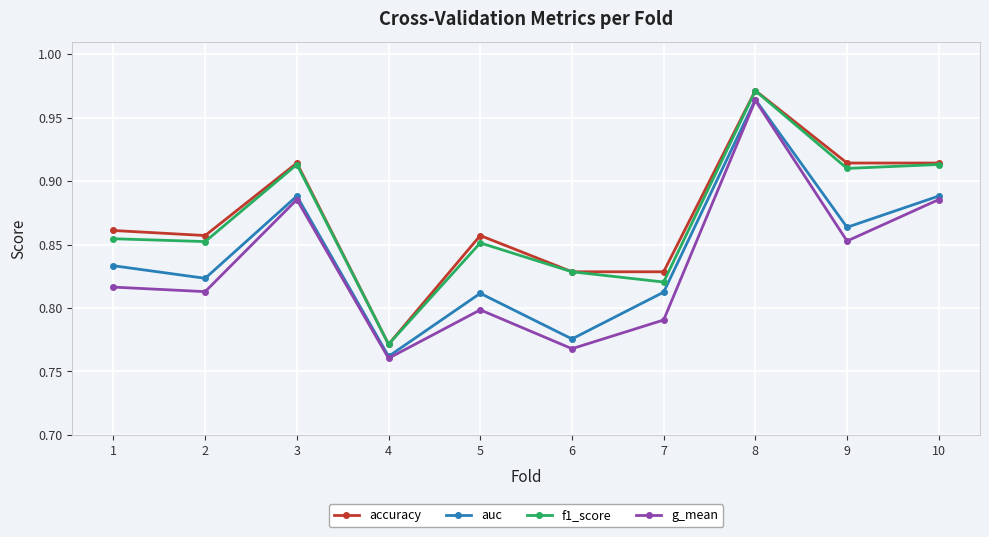

Count the f1_score values in the range 0 to 1.

10